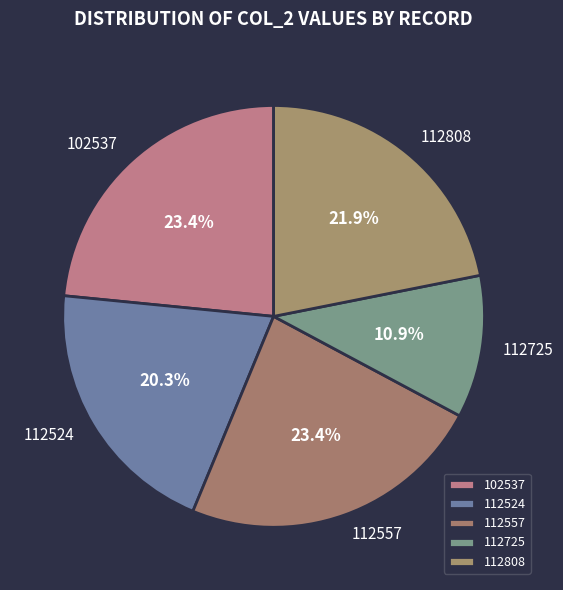

To the nearest percent, what percentage of the pie is 112524?

20%